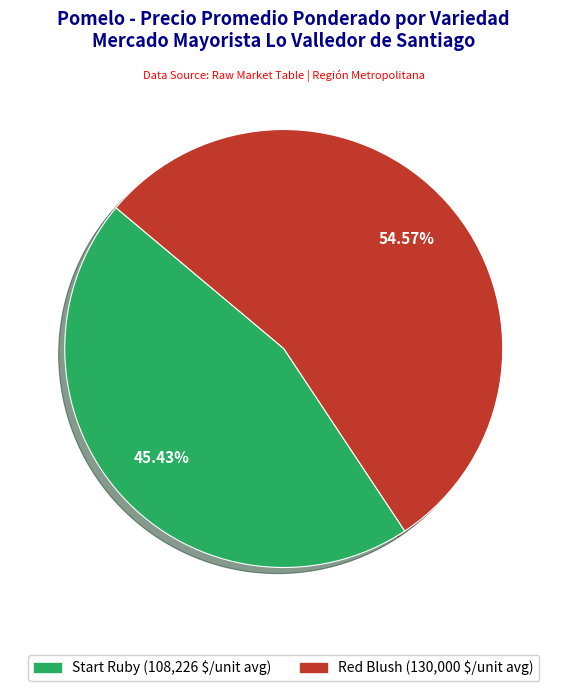

To the nearest percent, what portion does Red Blush represent?

55%